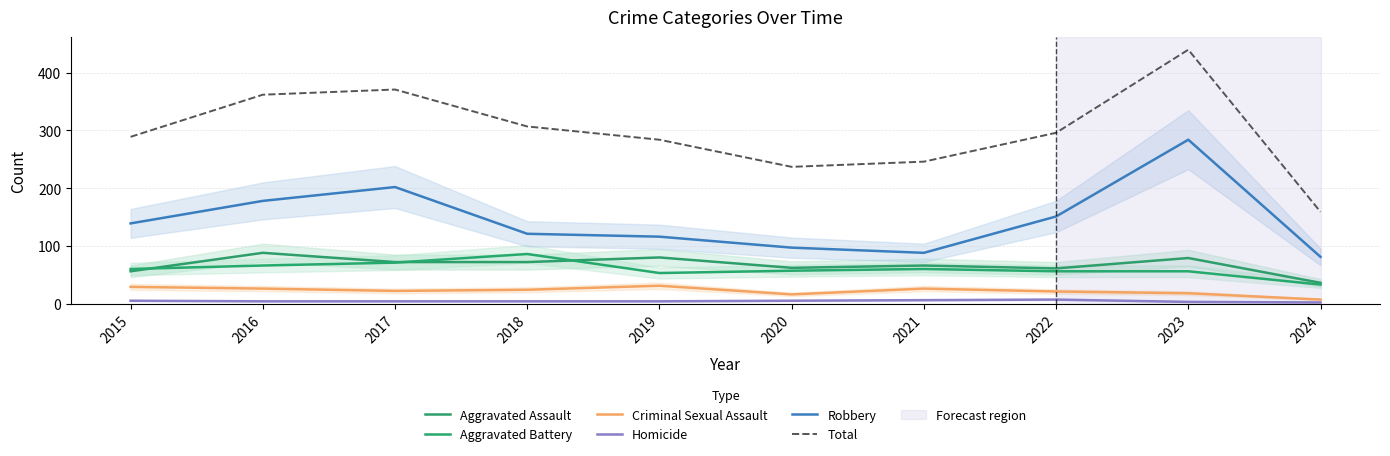

How many data points in Aggravated Battery are less than 60?

5